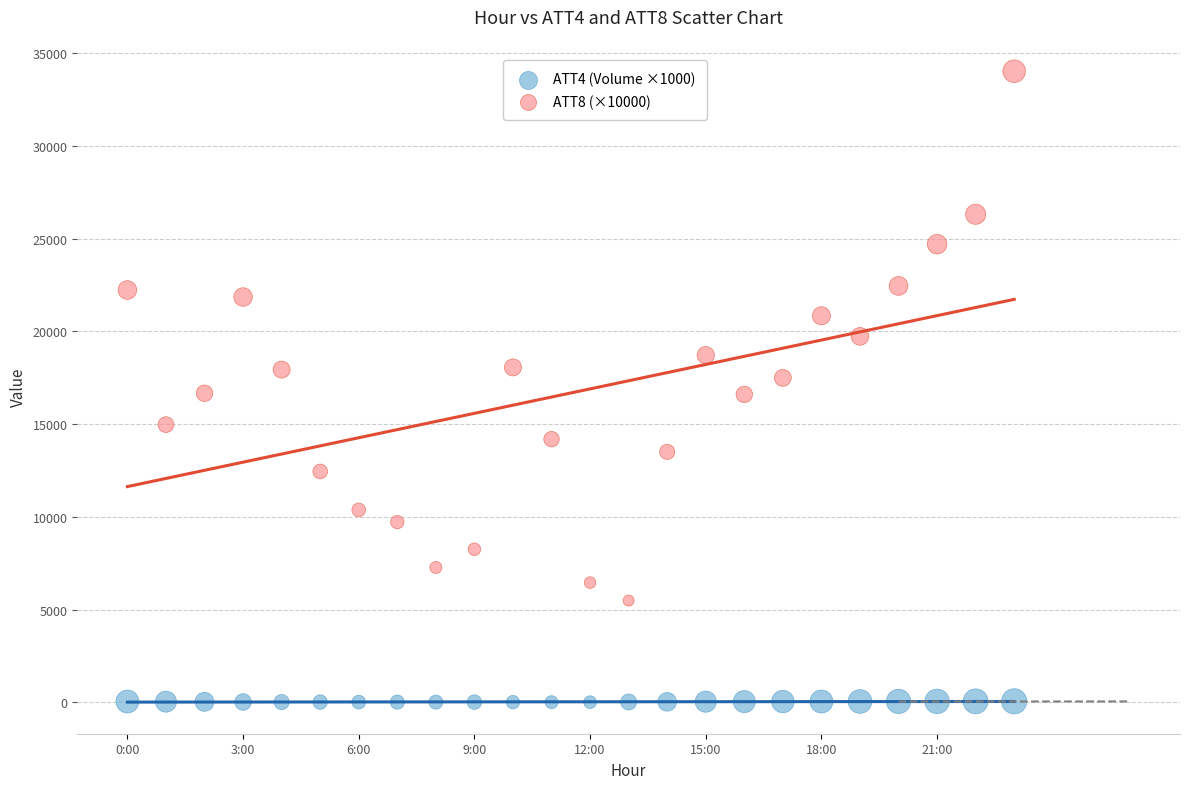

Across all data points, what is the range of Y values (max minus min)?

34019.5